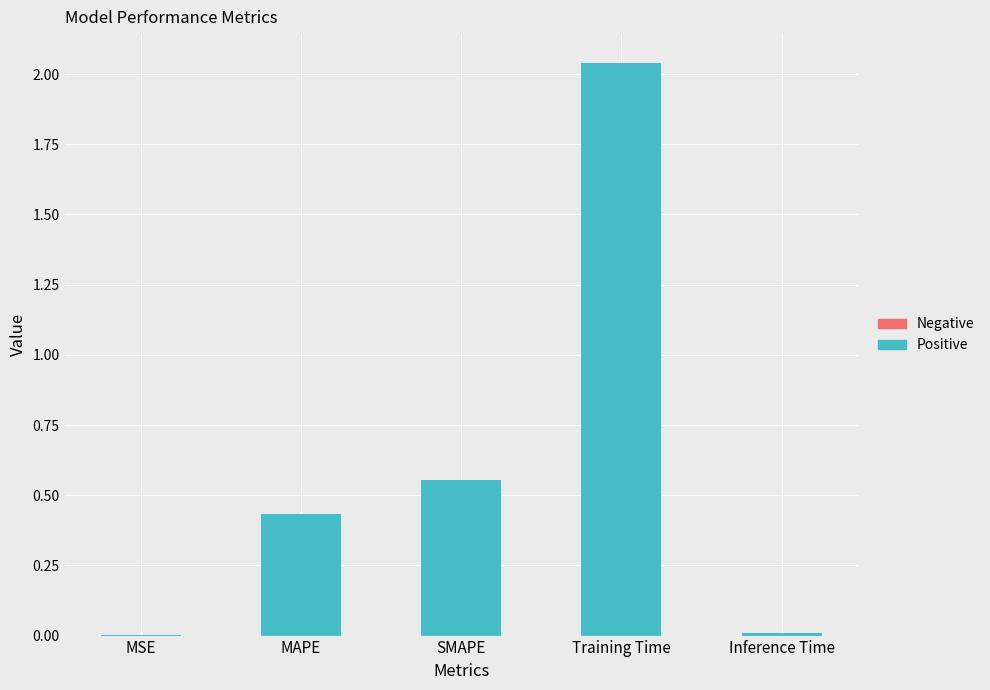

Between SMAPE and MAPE, which is larger?

SMAPE